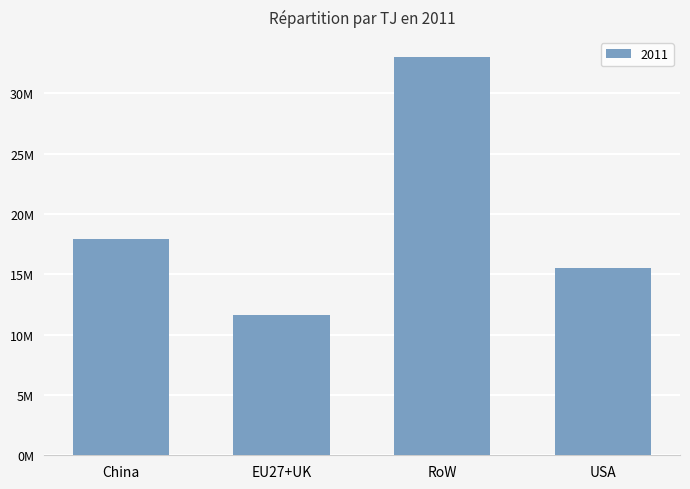

True or false: the data shows 17914371.6 at China.

True